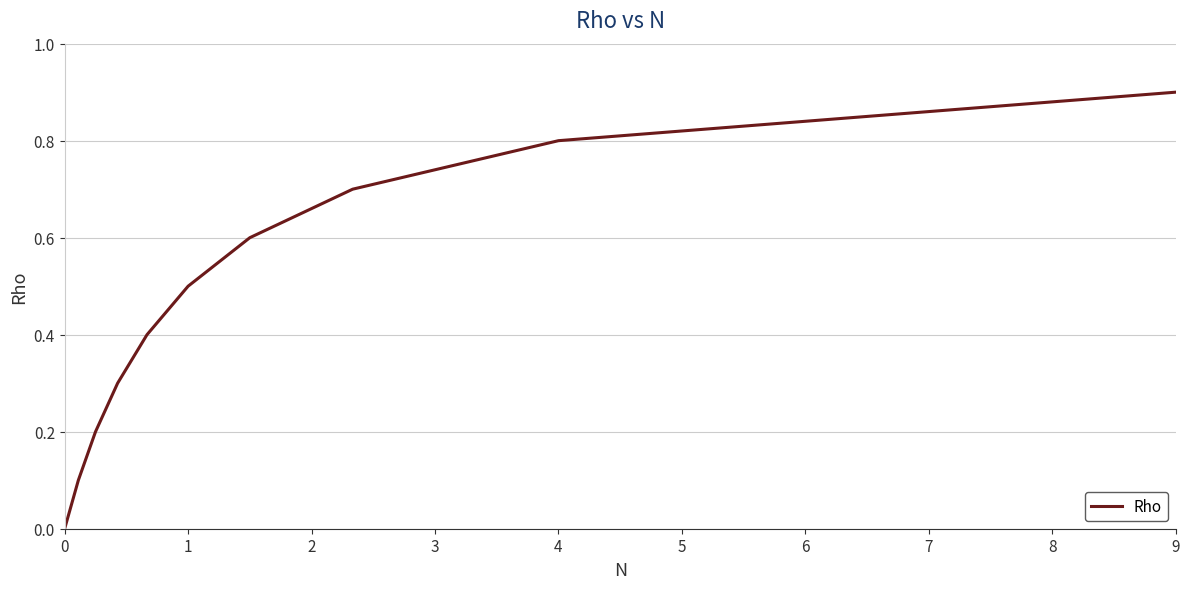

How many values are above zero?

9